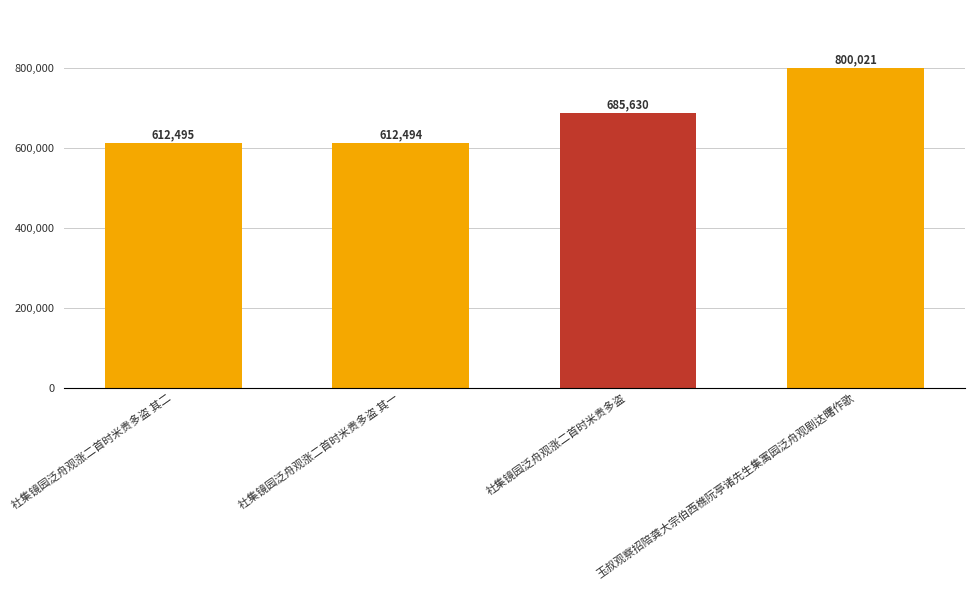

Are the bars grouped side by side (vs. stacked)?

No